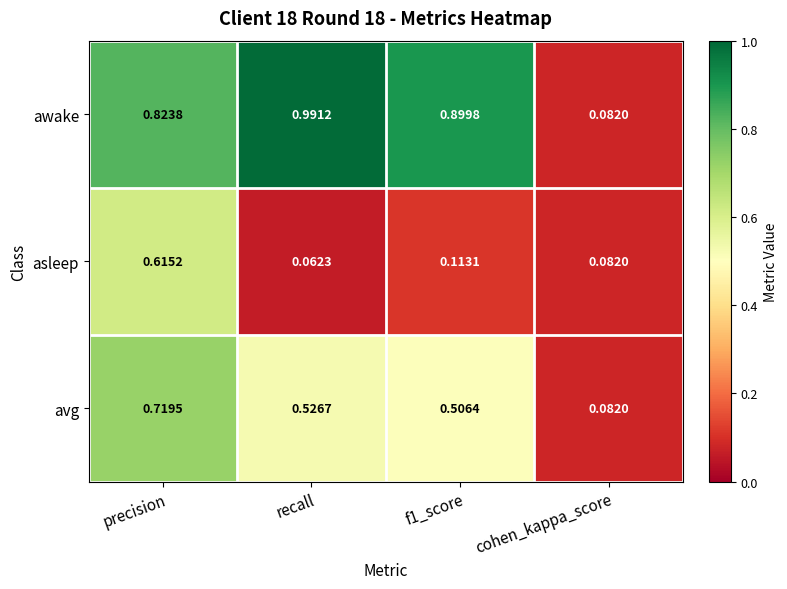

Which series has the widest spread of values?

awake